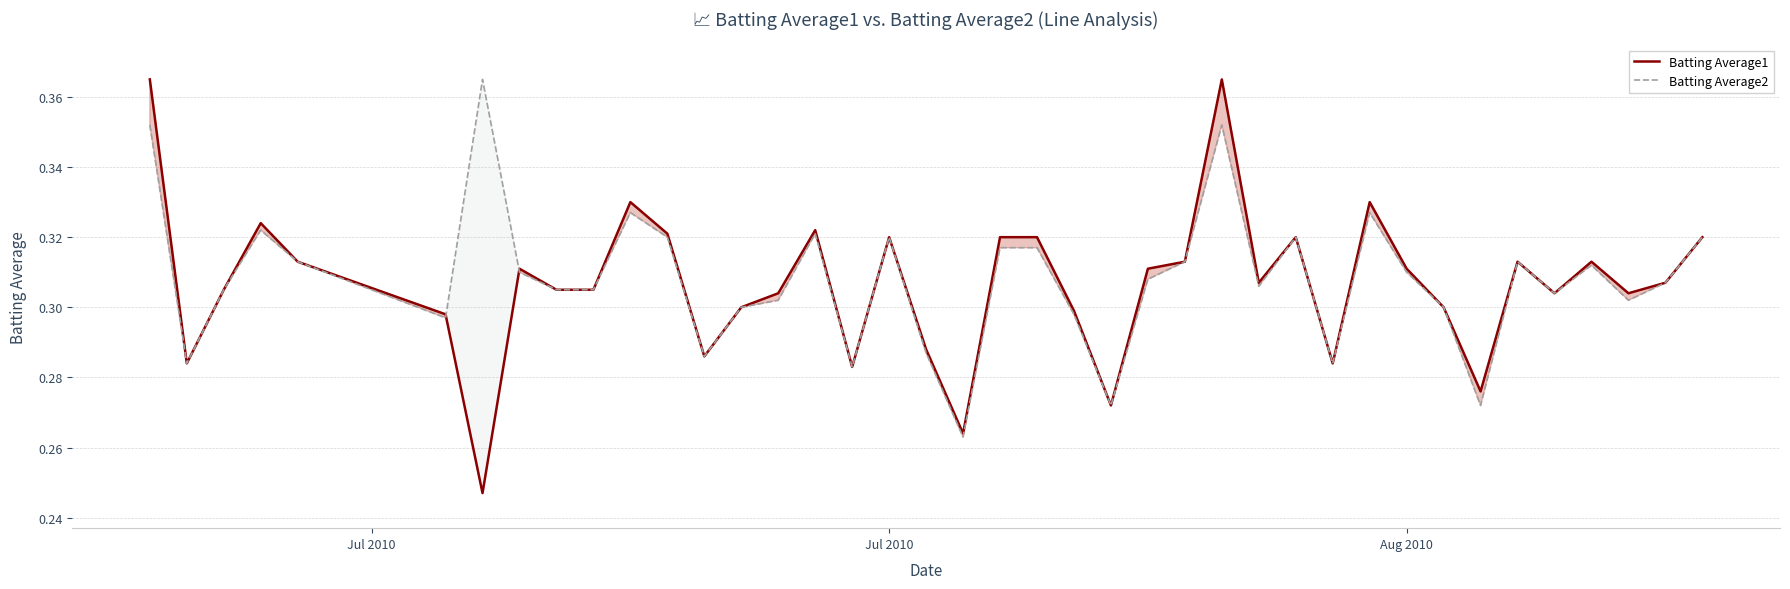

Which series has the widest spread of values?

Batting Average1